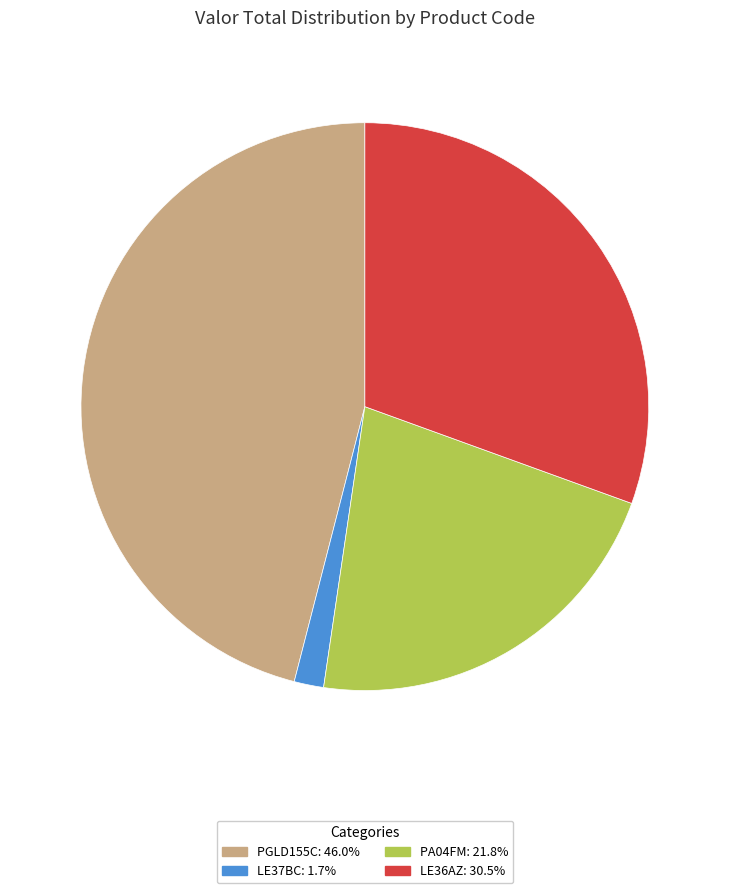

Approximately how many times larger is the value at PGLD155C compared to LE37BC?

27.4